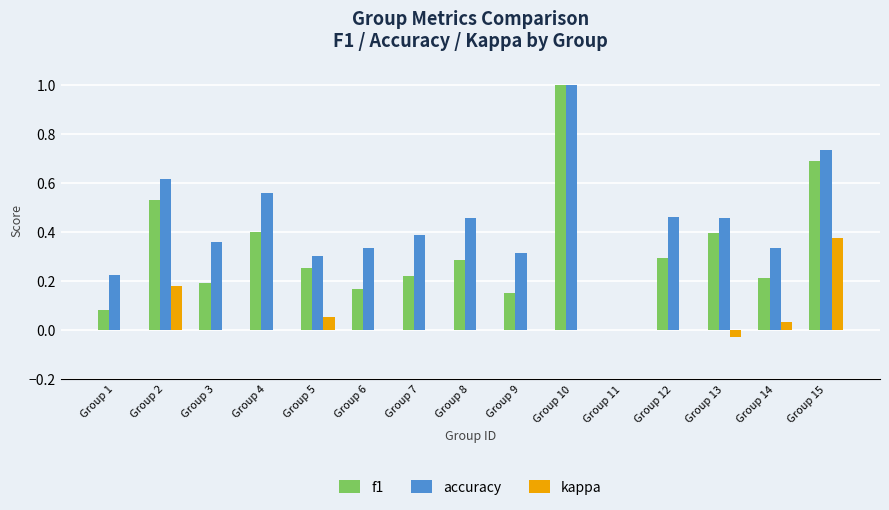

Which series changed the most between Group 8 and Group 11?

accuracy